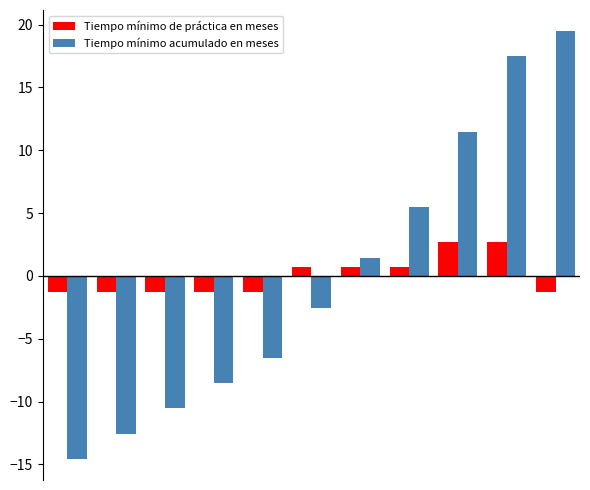

What is the difference between the maximum and minimum values in the Tiempo mínimo de práctica en meses series?

4.0